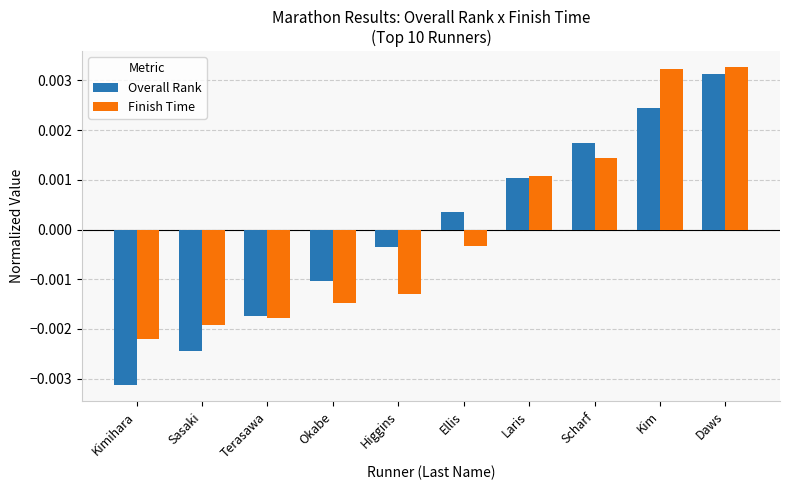

Is the value of Overall Rank at Terasawa greater than the value of Finish Time at Sasaki?

Yes